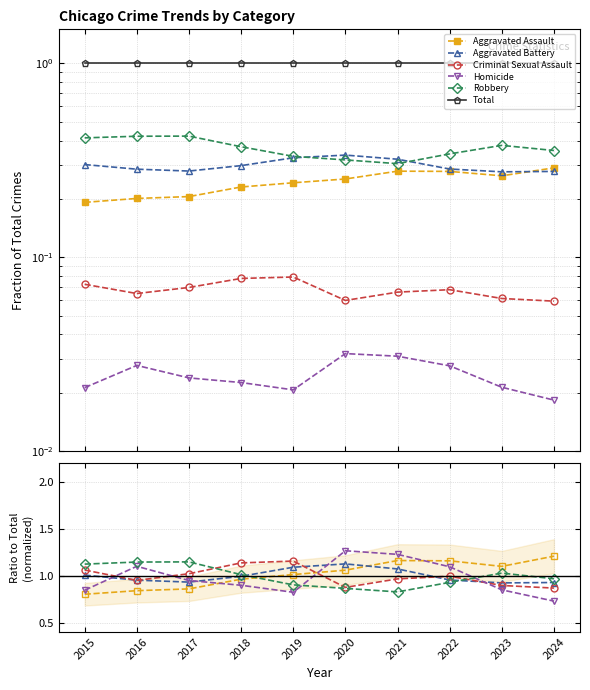

What is the difference between the maximum and second lowest values in the Robbery series?

0.3